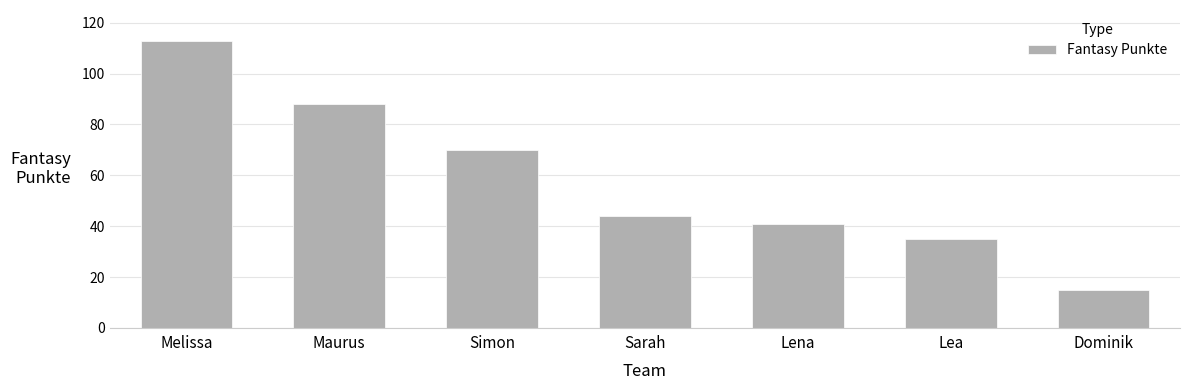

What position from the right is Lena?

3